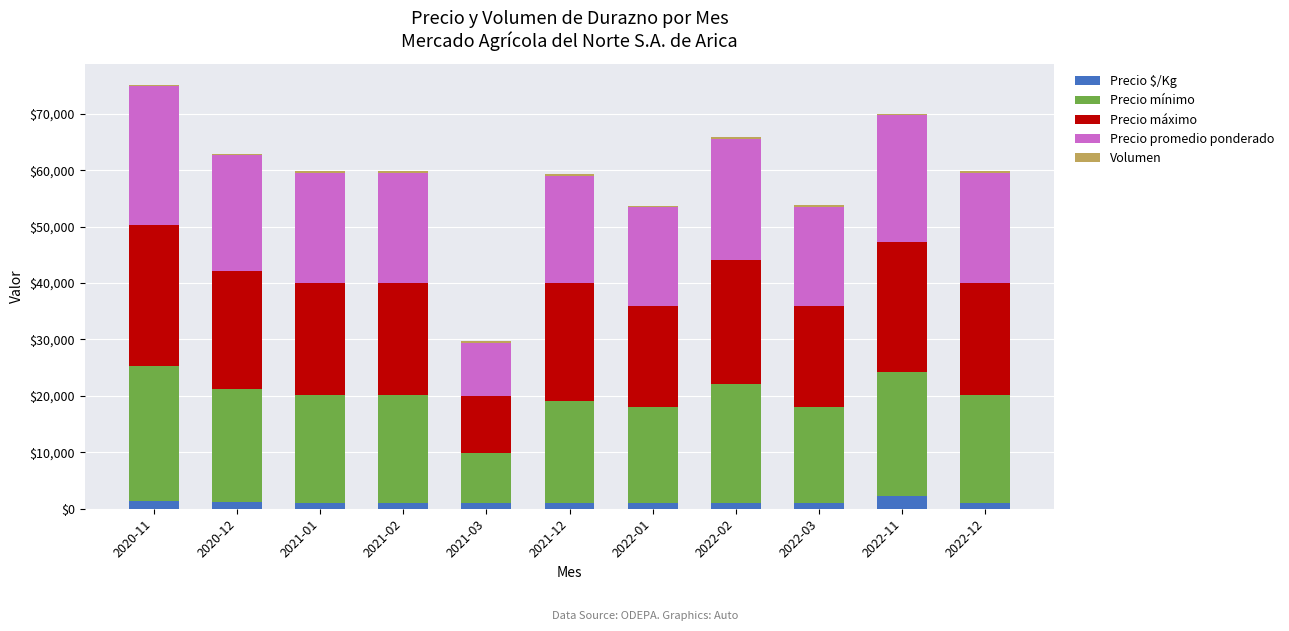

How many data points does each series have?

11